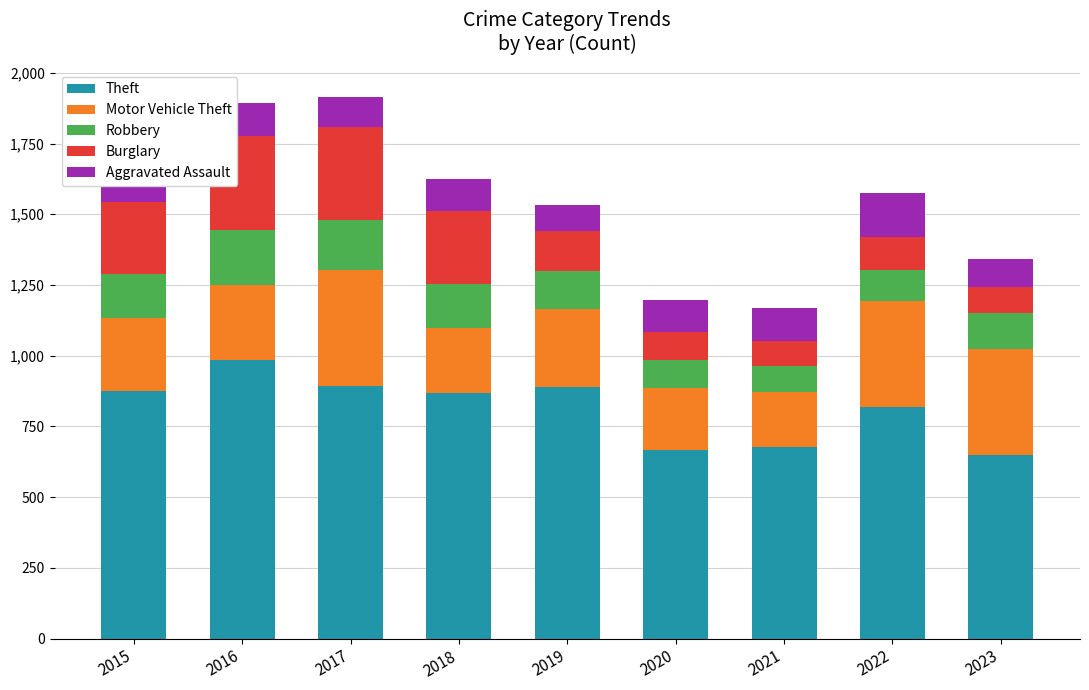

How many data points in Theft are less than 868?

4